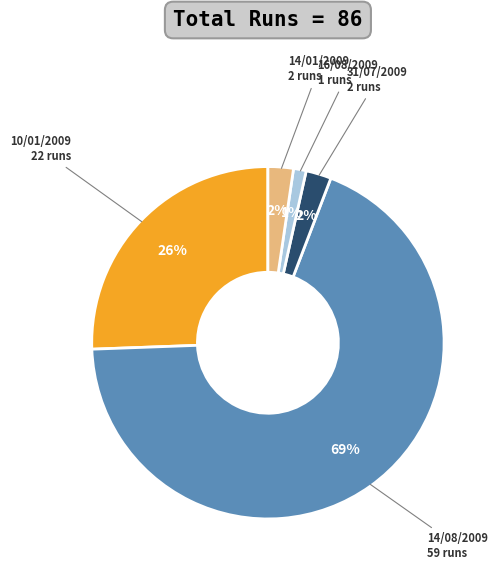

To the nearest percent, what is the average slice percentage?

20%